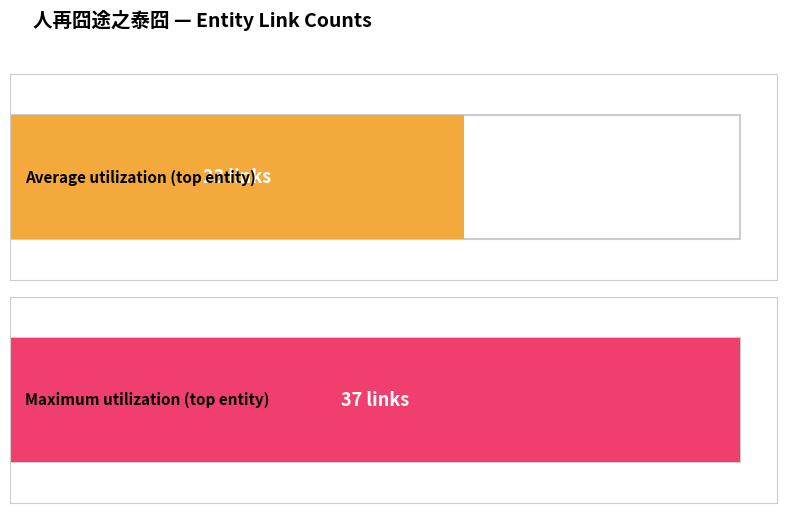

Rank the series by their average value, from lowest to highest.

Average utilization, Maximum utilization